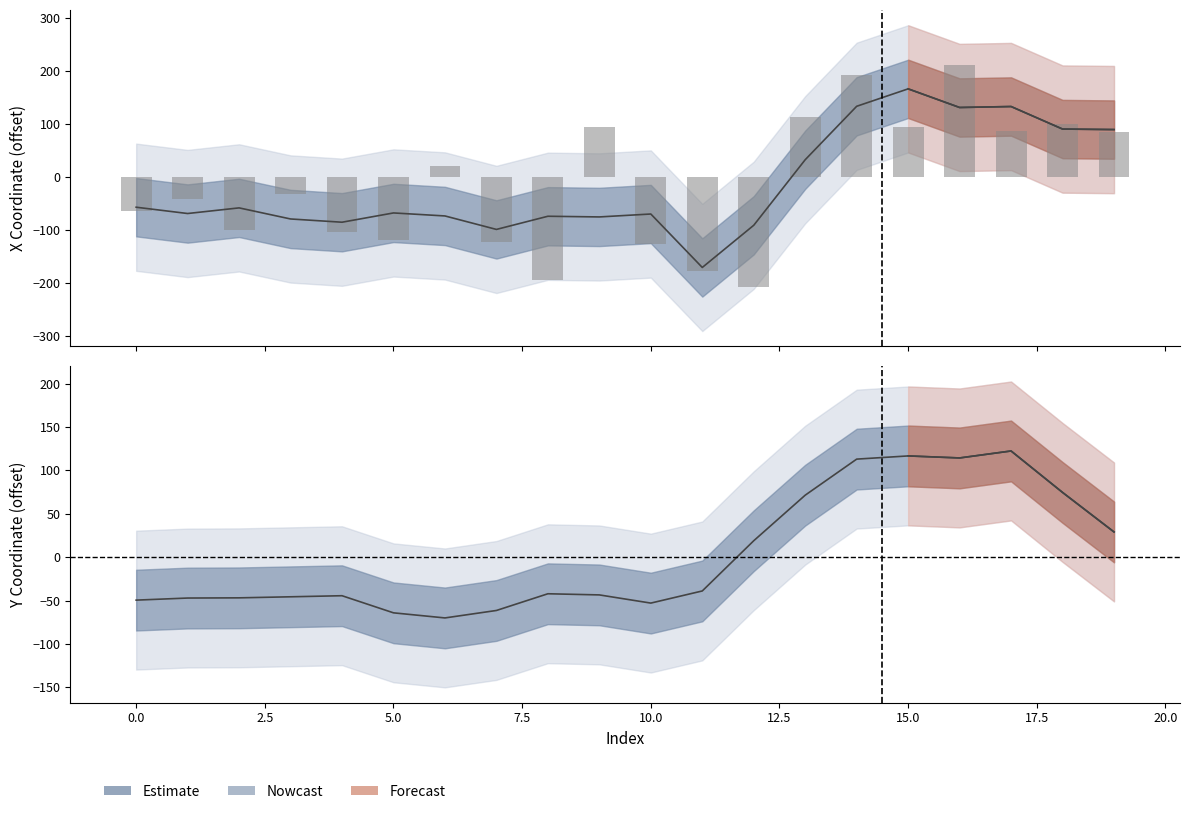

Approximately how many times larger is the value at 6 compared to 9?

0.2